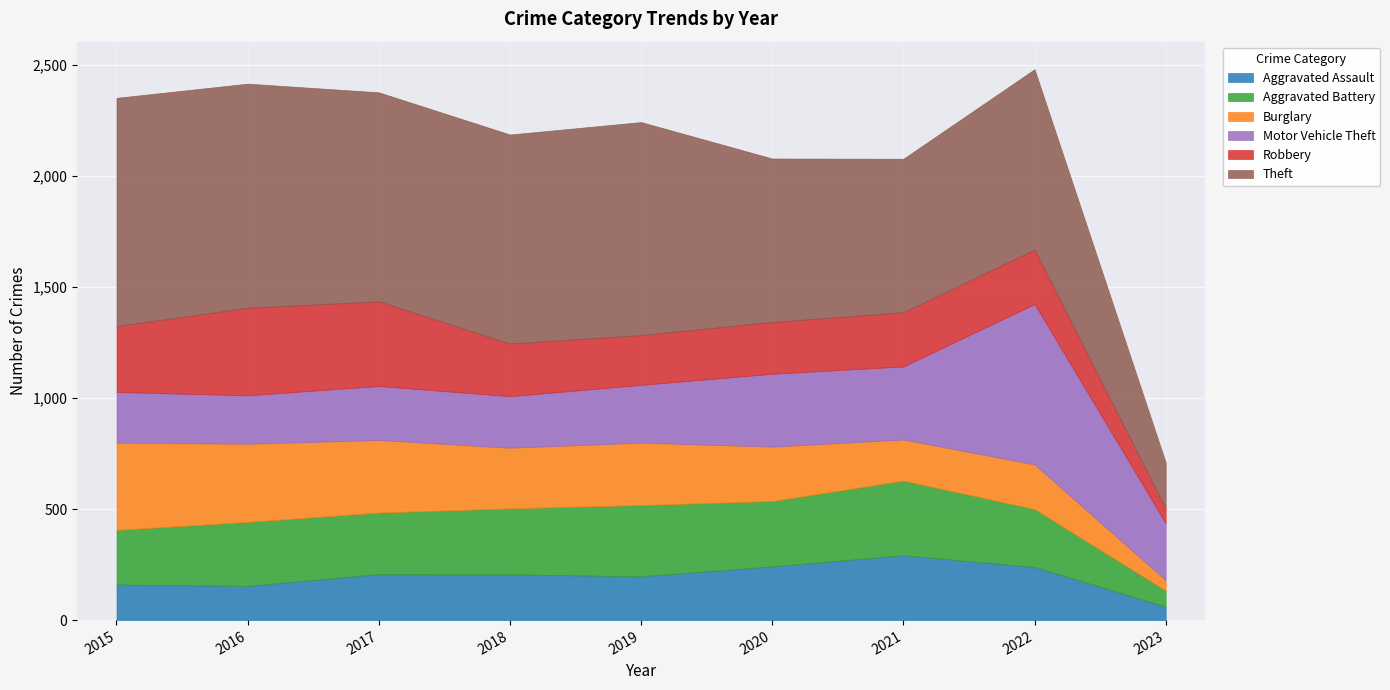

Which series has the largest range (max minus min)?

Theft